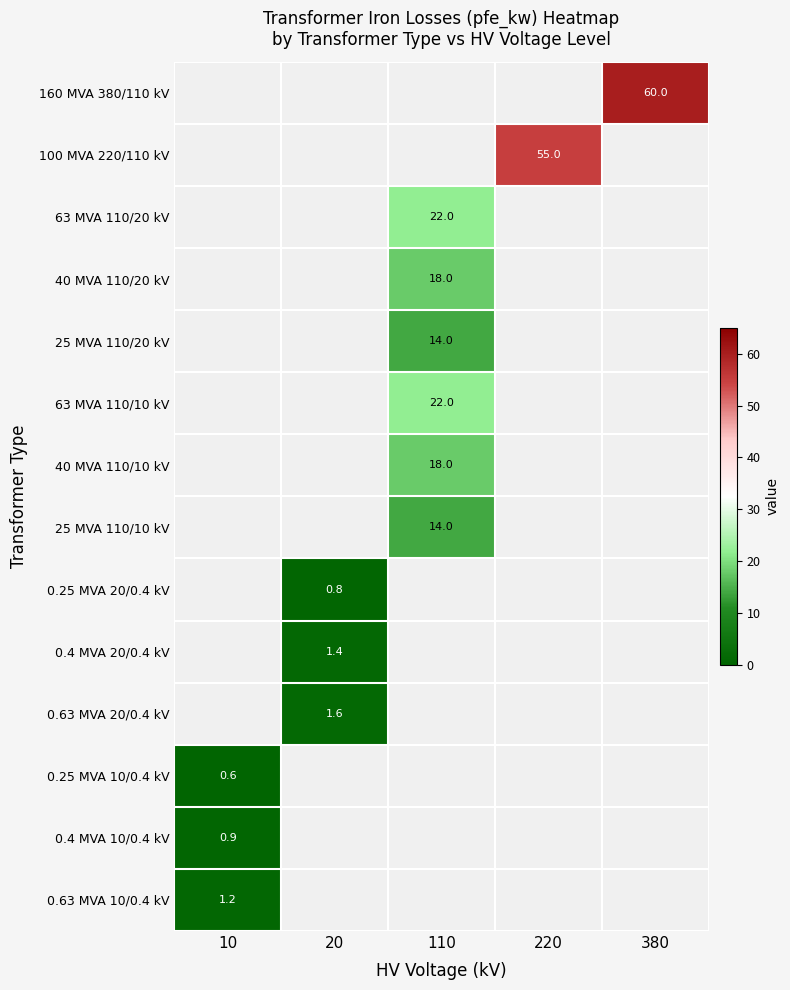

The 40 MVA 110/10 kV series shows 10.8 at 110. True or false?

False